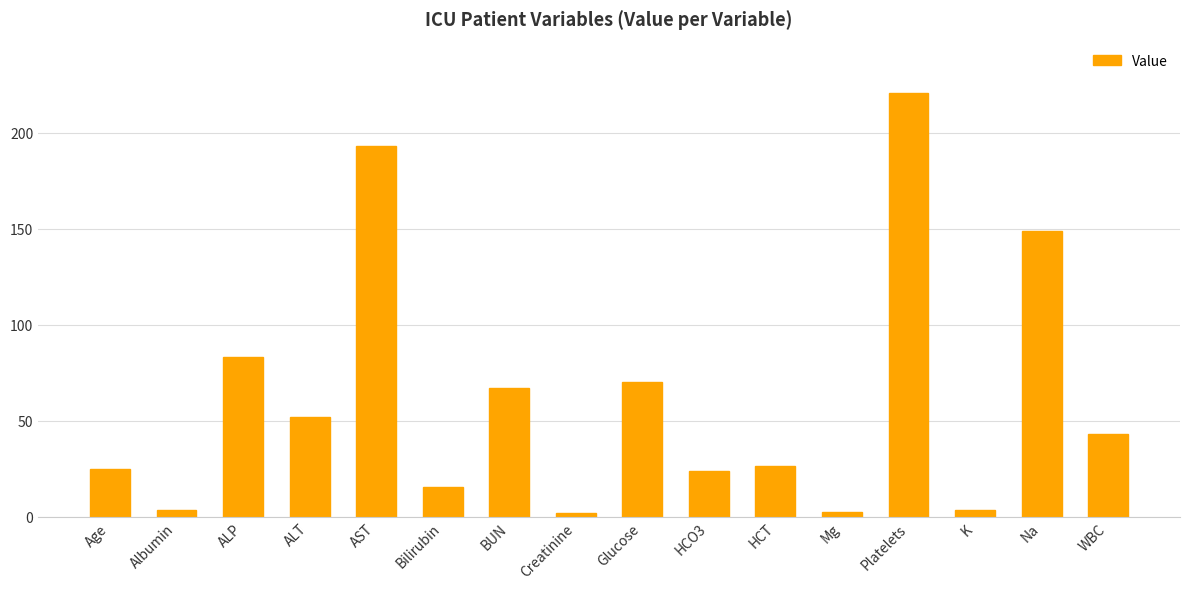

What is the label of the 4th bar from the right?

Platelets